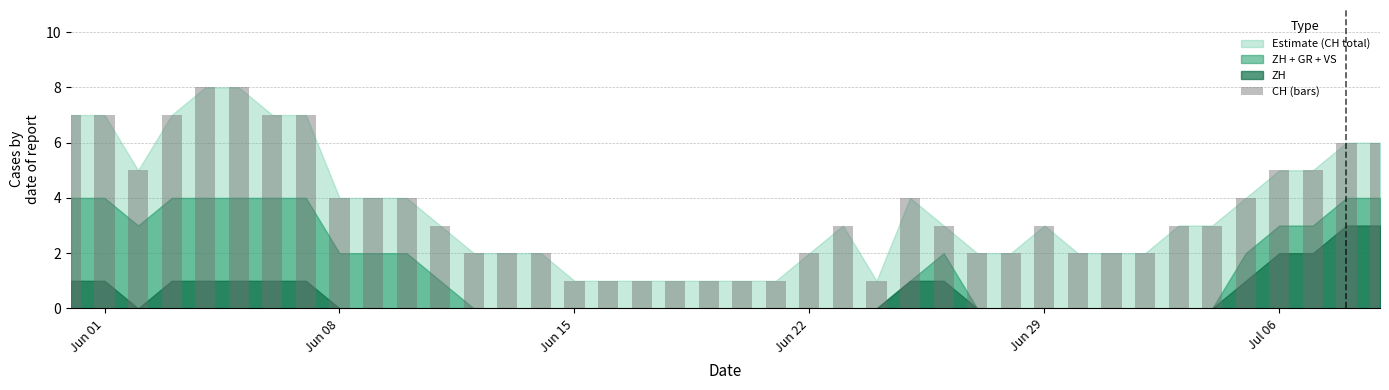

What is the difference between the maximum and minimum values?

7